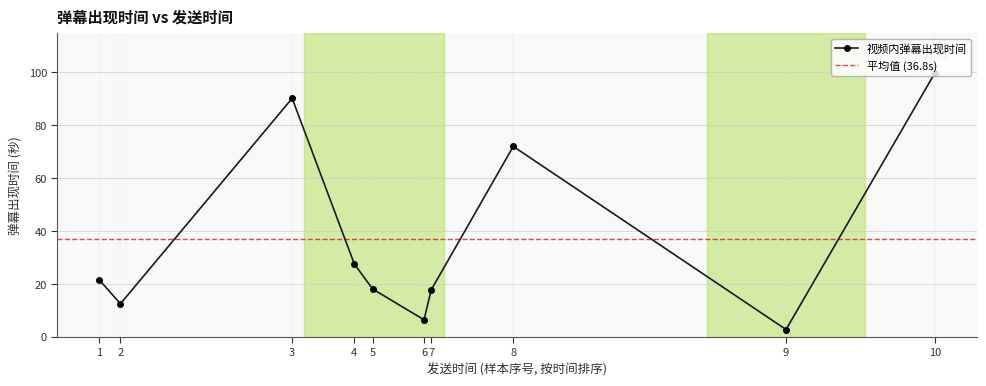

What is the value of the 5th point from the left?

18.1